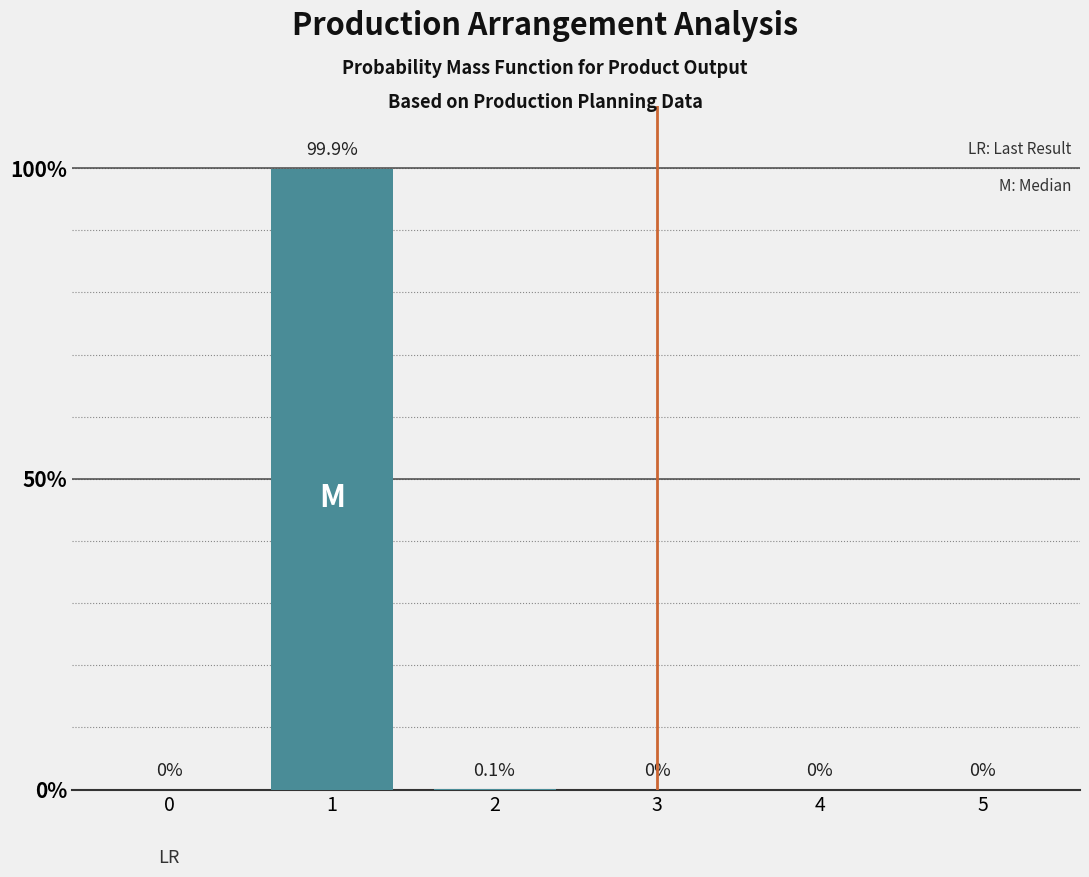

What is the maximum value shown in the chart?

99.9